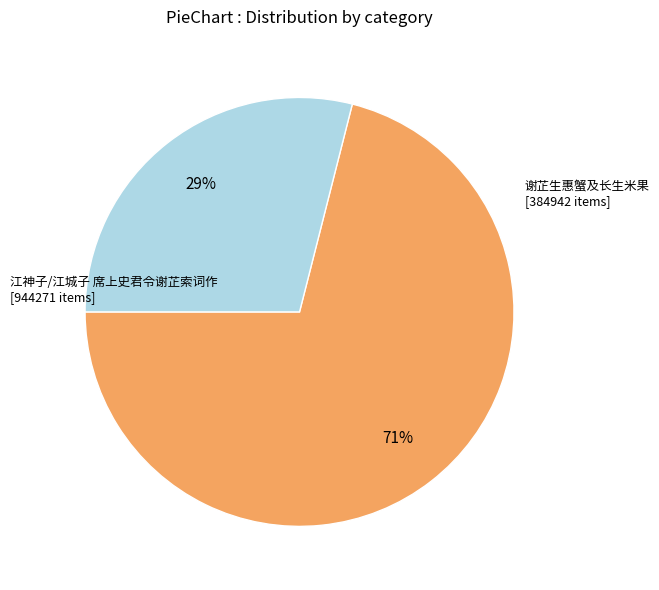

To the nearest percent, what is the difference between the largest and smallest slice percentages?

42%